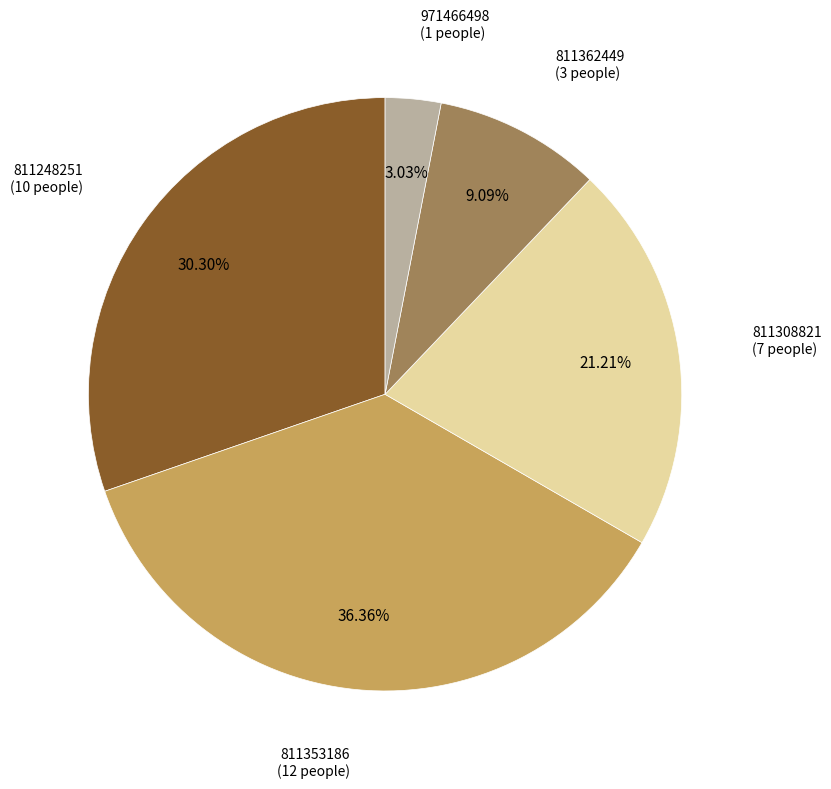

Is there a majority slice in this chart?

No